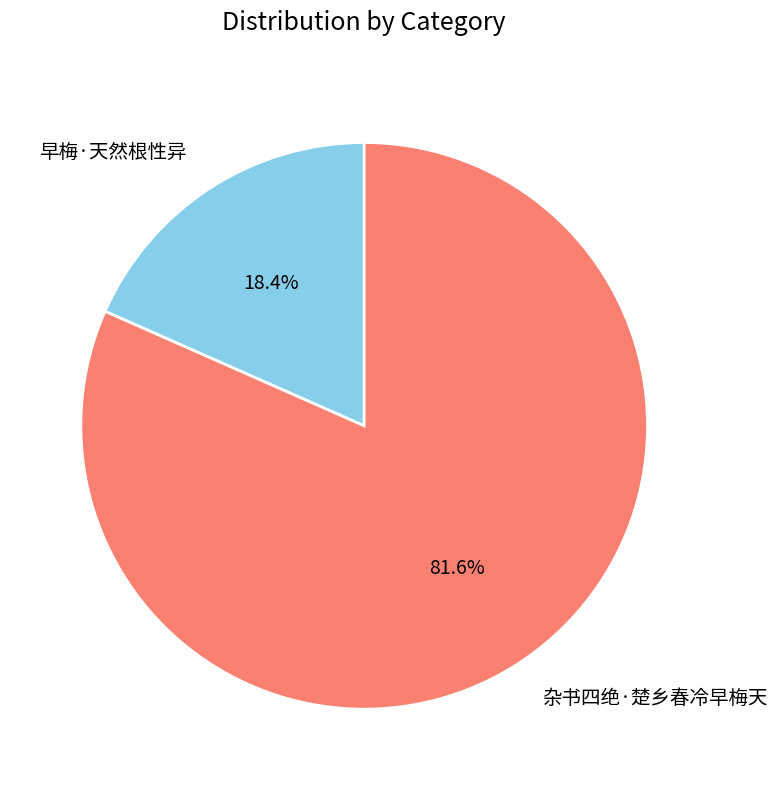

Which slice is the largest?

杂书四绝·楚乡春冷早梅天